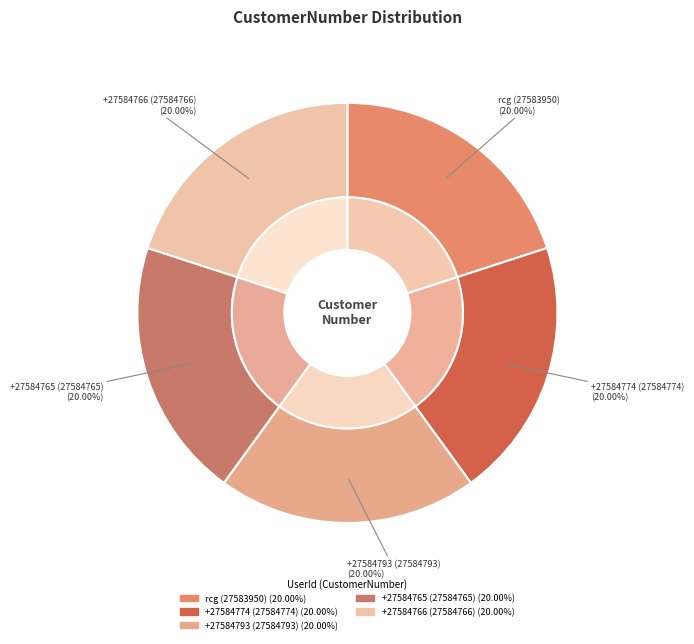

Is it true that rcg+27584774@pcci.edu is 20% of the pie?

True